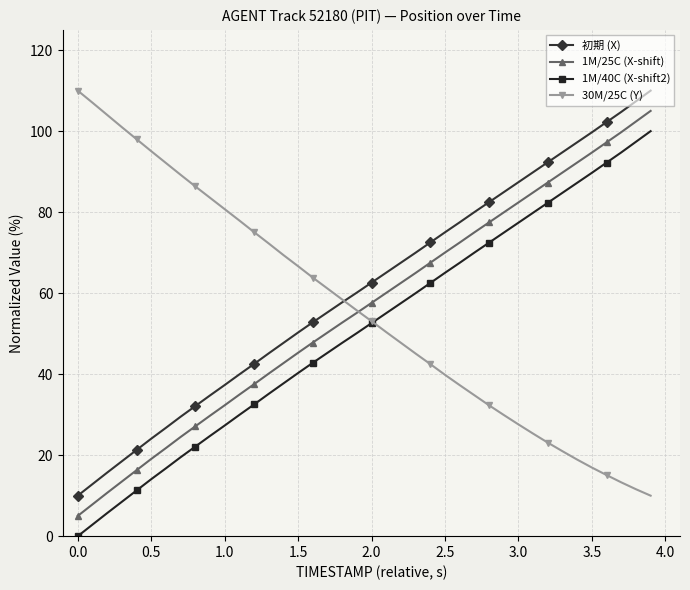

Reading left to right, what are all the values shown in this chart?

初期 (X): 10.0	12.8	15.7	18.5	21.3	24.1	26.7	29.5	32.1	34.7	37.3	39.9	42.5	45.1	47.7	50.3	52.8	55.3	57.7	60.1	62.6	65.1	67.5	70.0	72.5	75.0	77.5	80.0	82.5	84.9	87.4	89.9	92.3	94.8	97.2	99.7	102.2	104.7	107.4	110.0
1M/25C (X-shift): 5.0	7.8	10.7	13.5	16.3	19.1	21.7	24.5	27.1	29.7	32.3	34.9	37.5	40.1	42.7	45.3	47.8	50.3	52.7	55.1	57.6	60.1	62.5	65.0	67.5	70.0	72.5	75.0	77.5	79.9	82.4	84.9	87.3	89.8	92.2	94.7	97.2	99.7	102.4	105.0
1M/40C (X-shift2): 0.0	2.8	5.7	8.5	11.3	14.1	16.7	19.5	22.1	24.7	27.3	29.9	32.5	35.1	37.7	40.3	42.8	45.3	47.7	50.1	52.6	55.1	57.5	60.0	62.5	65.0	67.5	70.0	72.5	74.9	77.4	79.9	82.3	84.8	87.2	89.7	92.2	94.7	97.4	100.0
30M/25C (Y): 110.0	107.0	104.0	101.0	98.0	95.1	92.1	89.2	86.4	83.6	80.7	77.9	75.1	72.3	69.4	66.7	63.8	61.1	58.4	55.7	53.1	50.4	47.7	45.1	42.5	39.8	37.3	34.8	32.3	29.9	27.6	25.3	23.1	21.0	18.9	16.9	15.1	13.3	11.6	10.0